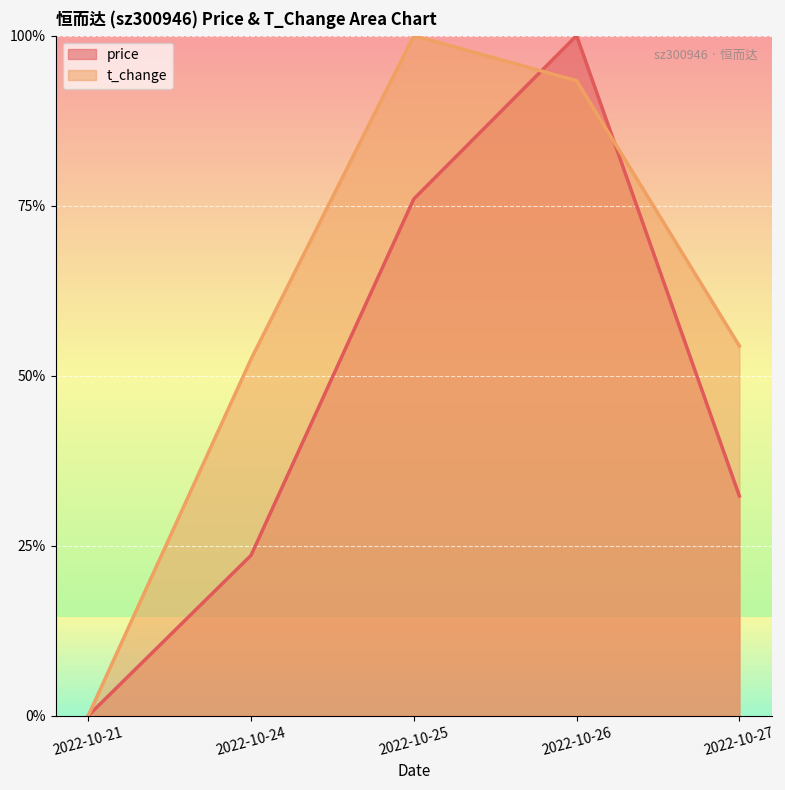

Reading left to right, transcribe all the data shown in this chart.

price: 2022-10-21=0.0	2022-10-24=0.2	2022-10-25=0.8	2022-10-26=1.0	2022-10-27=0.3
t_change: 2022-10-21=0.0	2022-10-24=0.5	2022-10-25=1.0	2022-10-26=0.9	2022-10-27=0.5